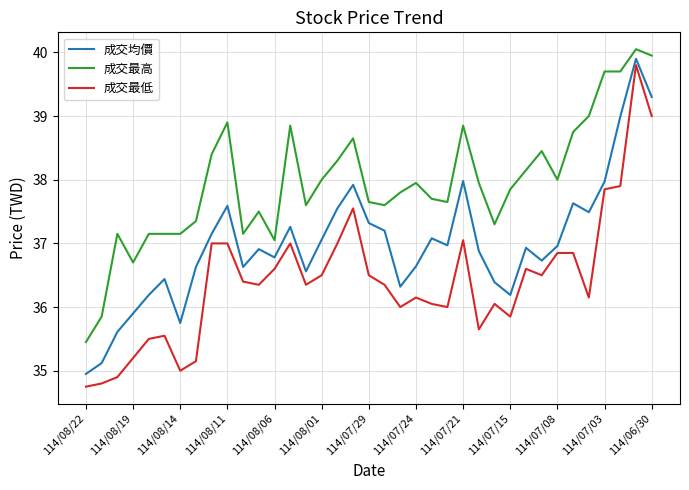

What are all the series names shown in the legend?

成交均價, 成交最高, 成交最低